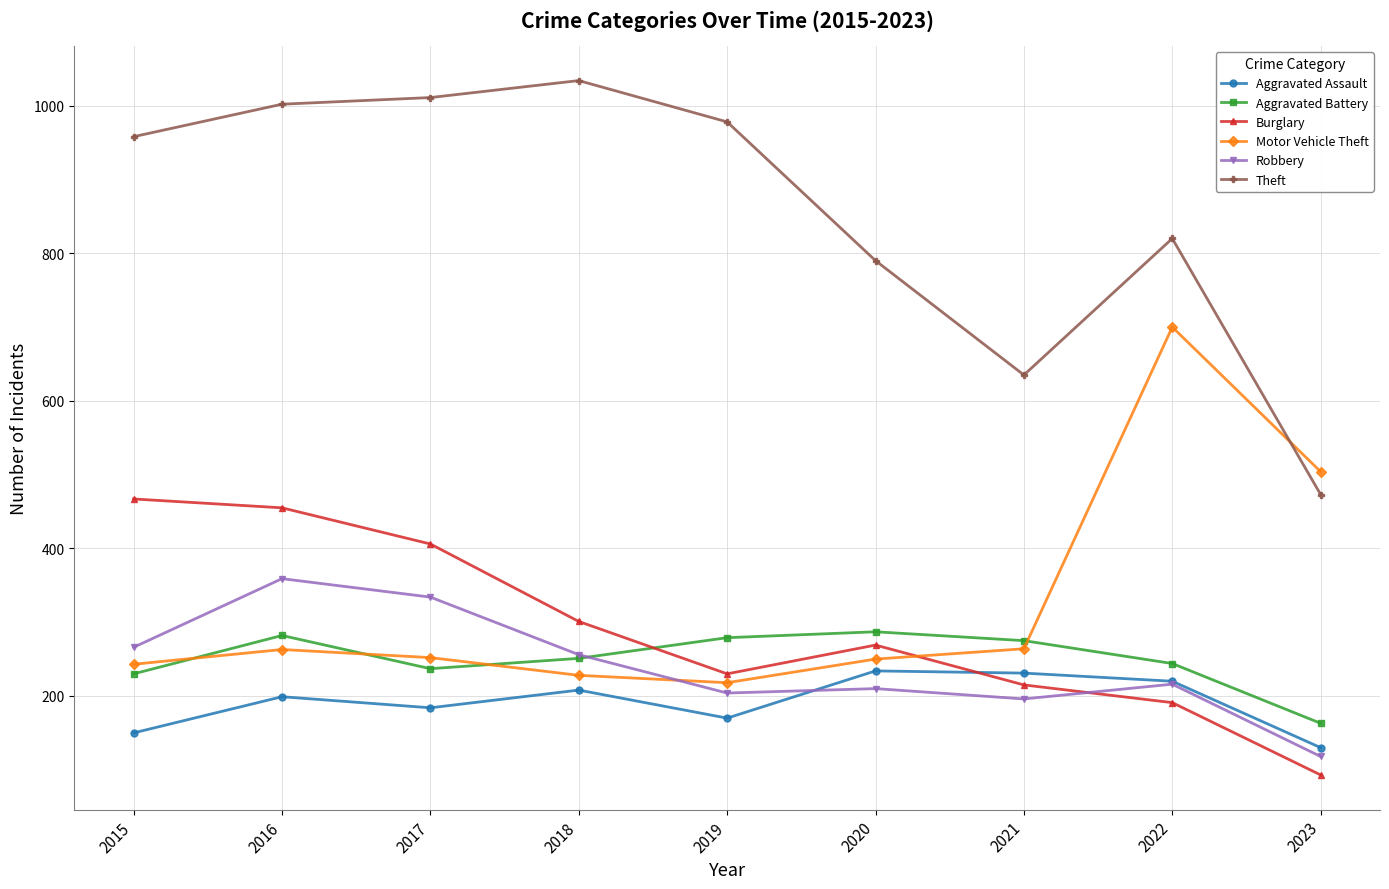

What is the spread (max minus min) of values at 2017?

827